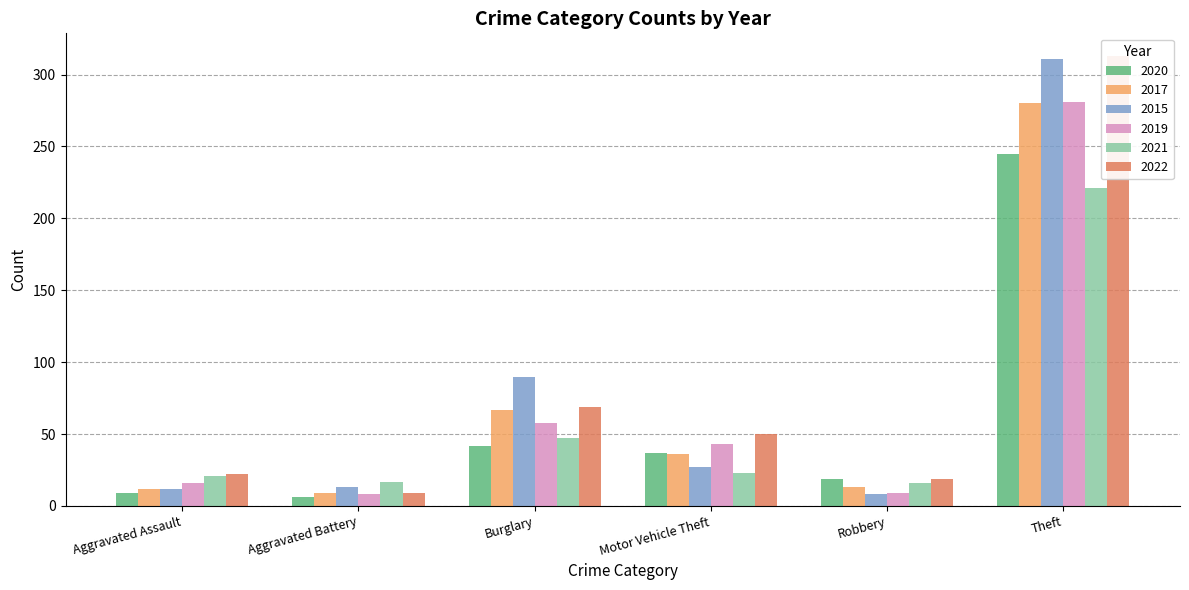

Reading left to right, extract all data points from this chart.

2020: 9	6	42	37	19	245
2017: 12	9	67	36	13	280
2015: 12	13	90	27	8	311
2019: 16	8	58	43	9	281
2021: 21	17	47	23	16	221
2022: 22	9	69	50	19	313